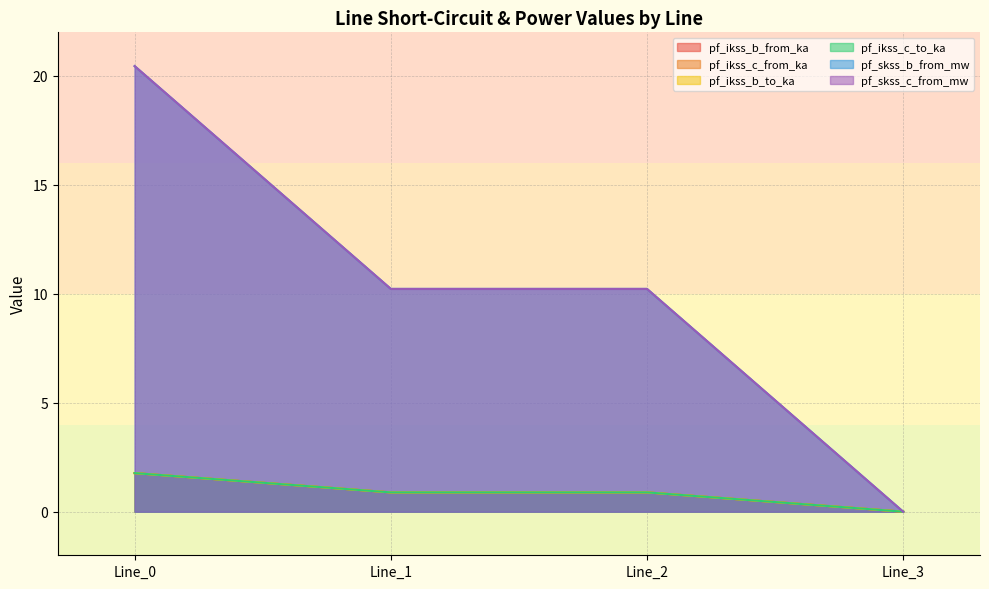

What is the difference between the maximum and minimum values in the pf_ikss_b_to_ka series?

20.4